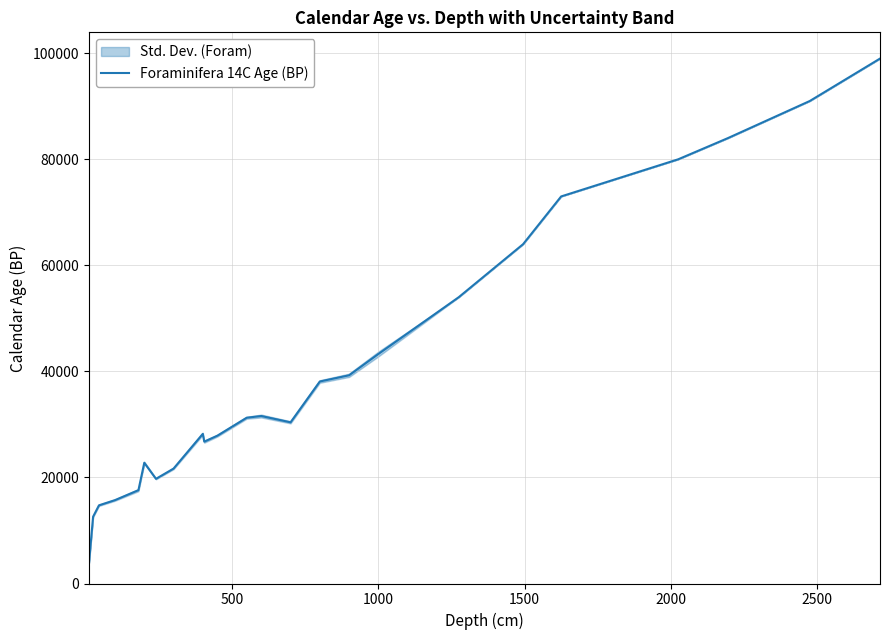

What is the difference between the maximum and second lowest values?

86402